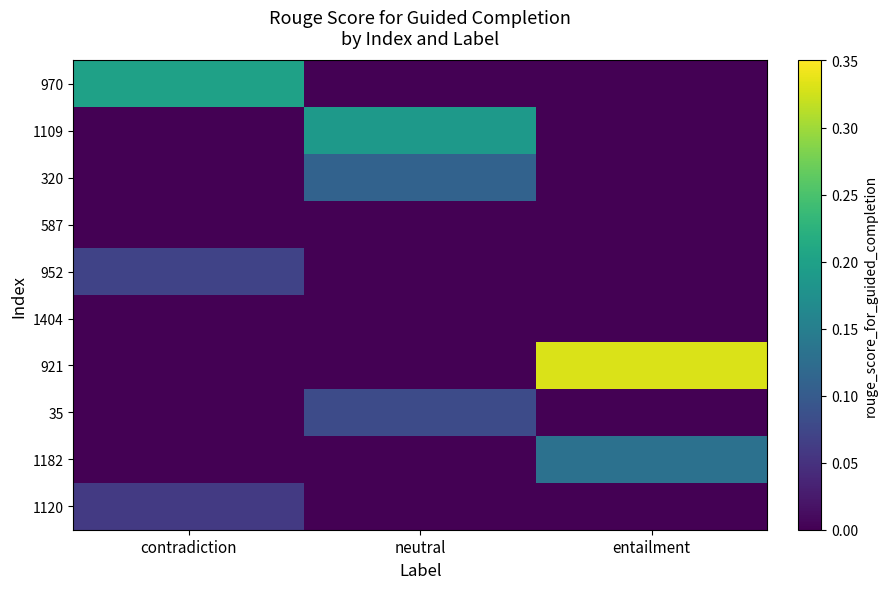

How many categories are shown in the chart?

3